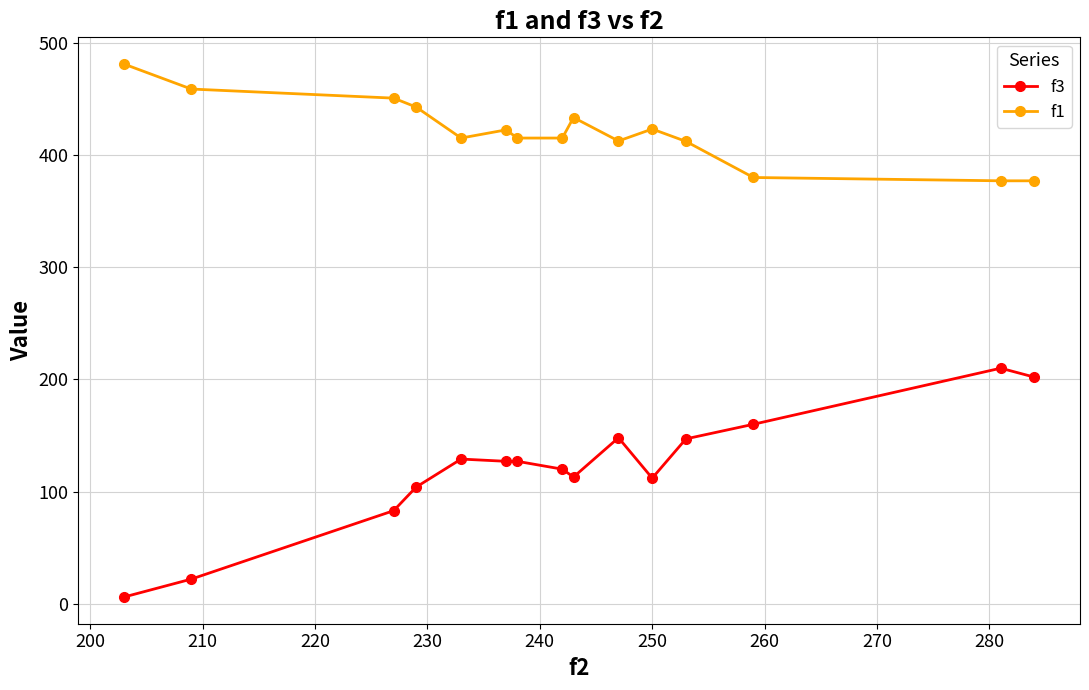

What is the average value of the f1 series?

421.1